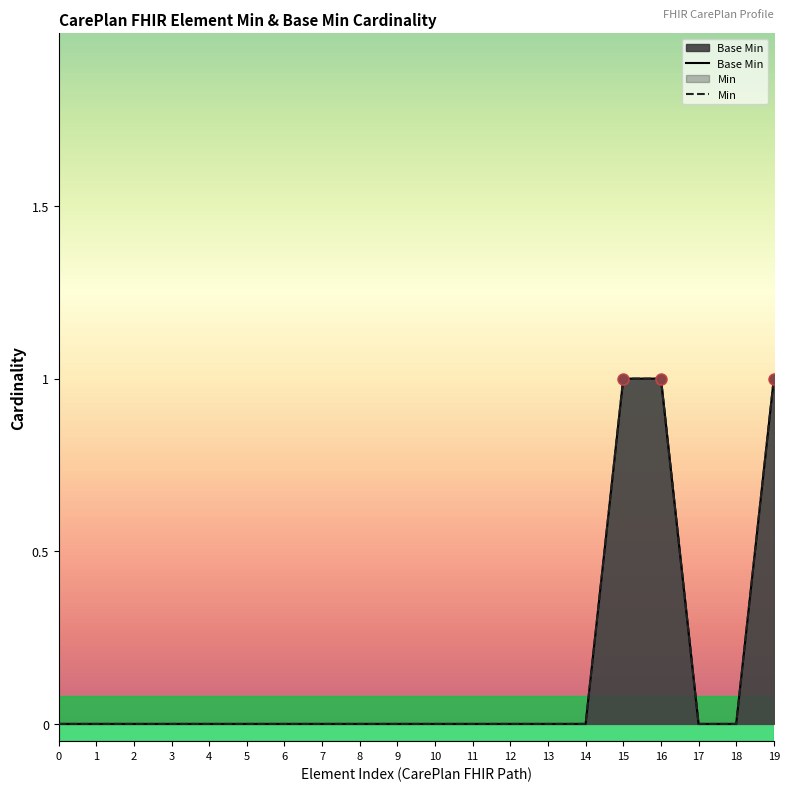

Rank the series by their maximum value, from highest to lowest.

Base Min, Min